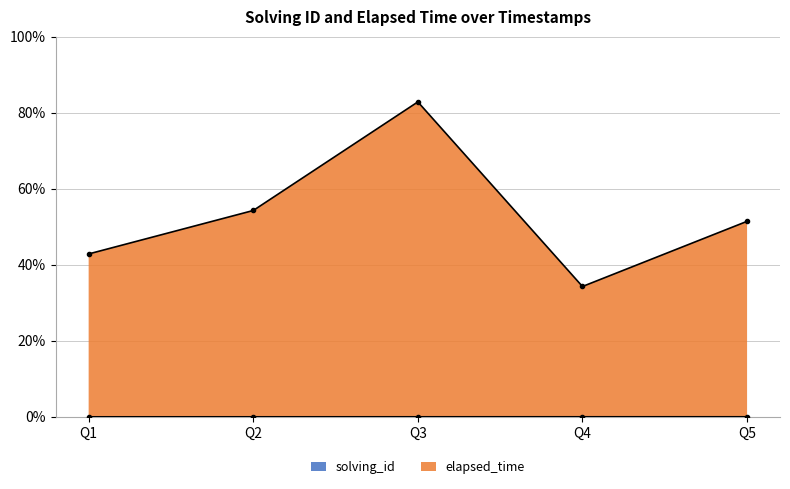

How many lines are shown in the chart?

2